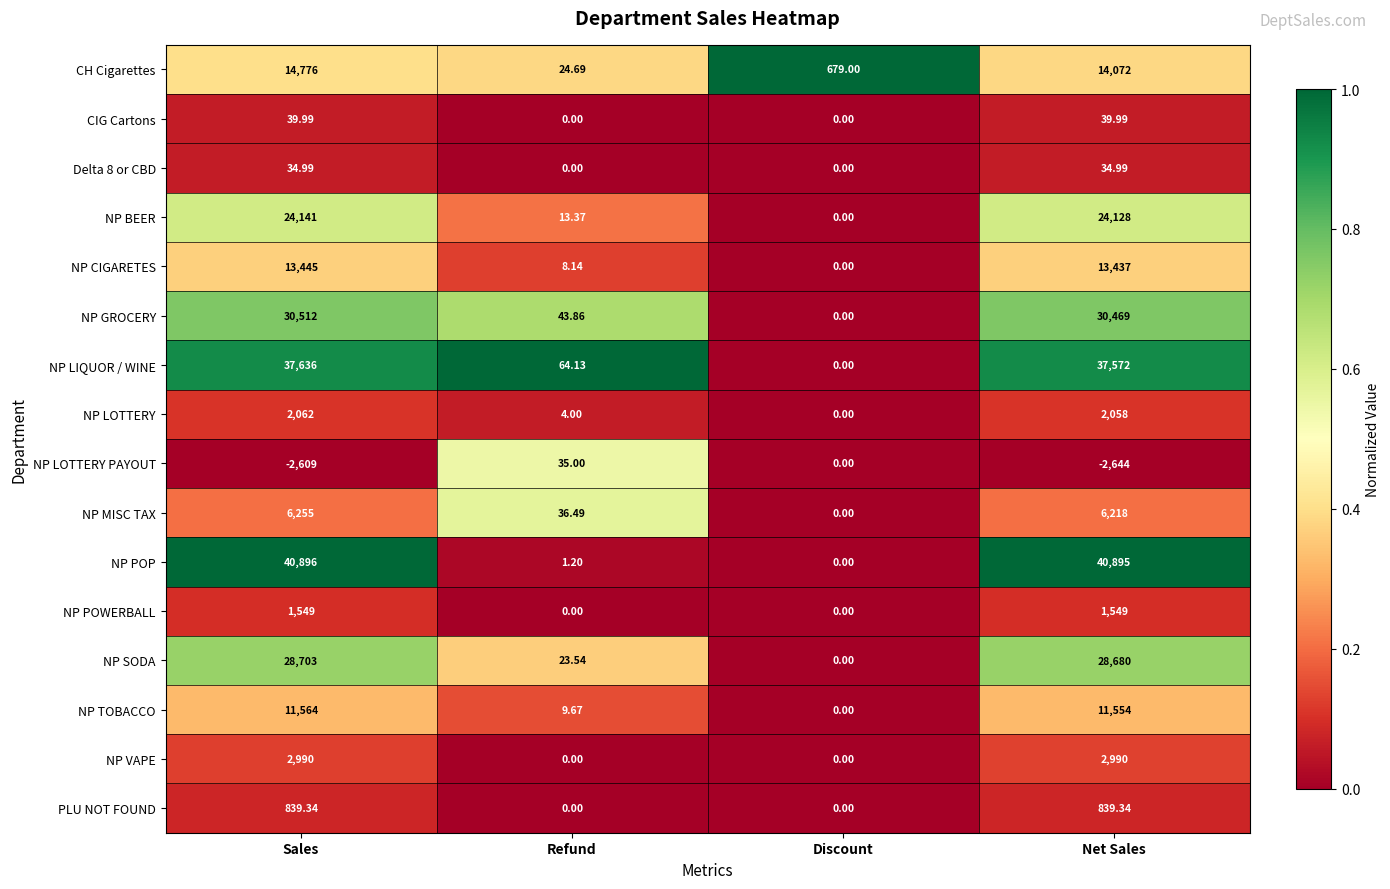

At which category is the sum across all series the highest?

Sales